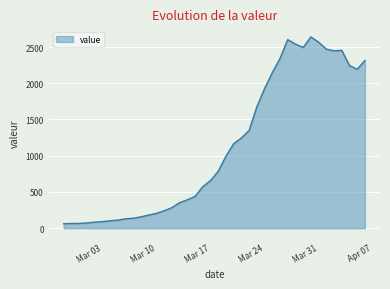

What is the difference between the maximum and minimum values?

2579